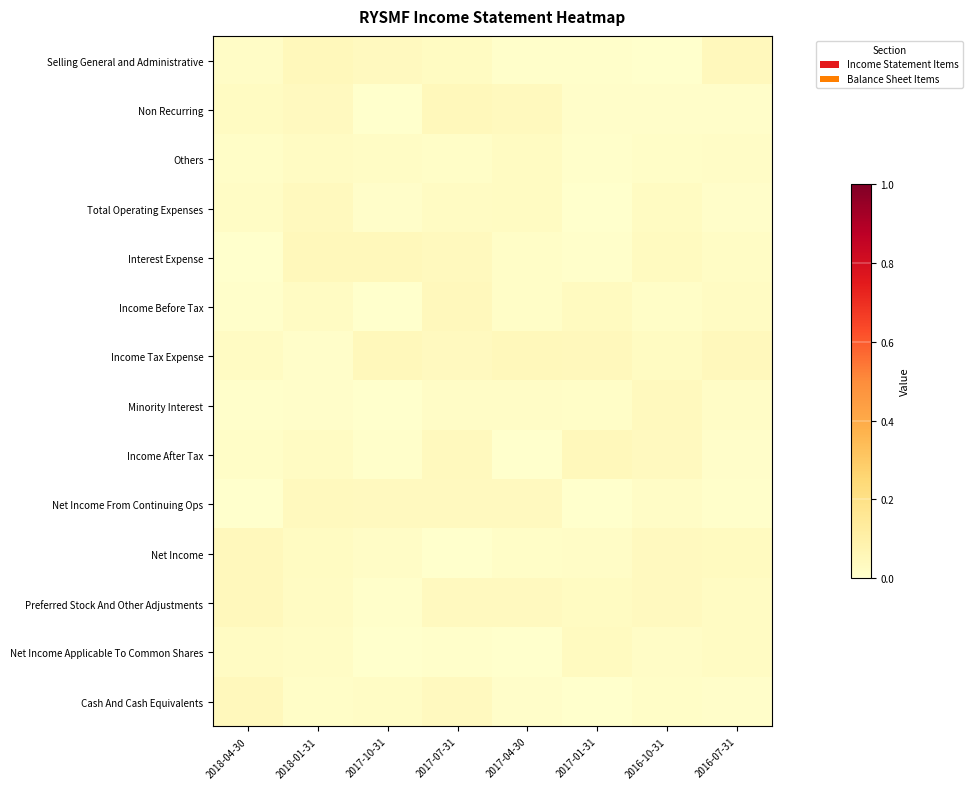

Count the number of data series in this chart.

14